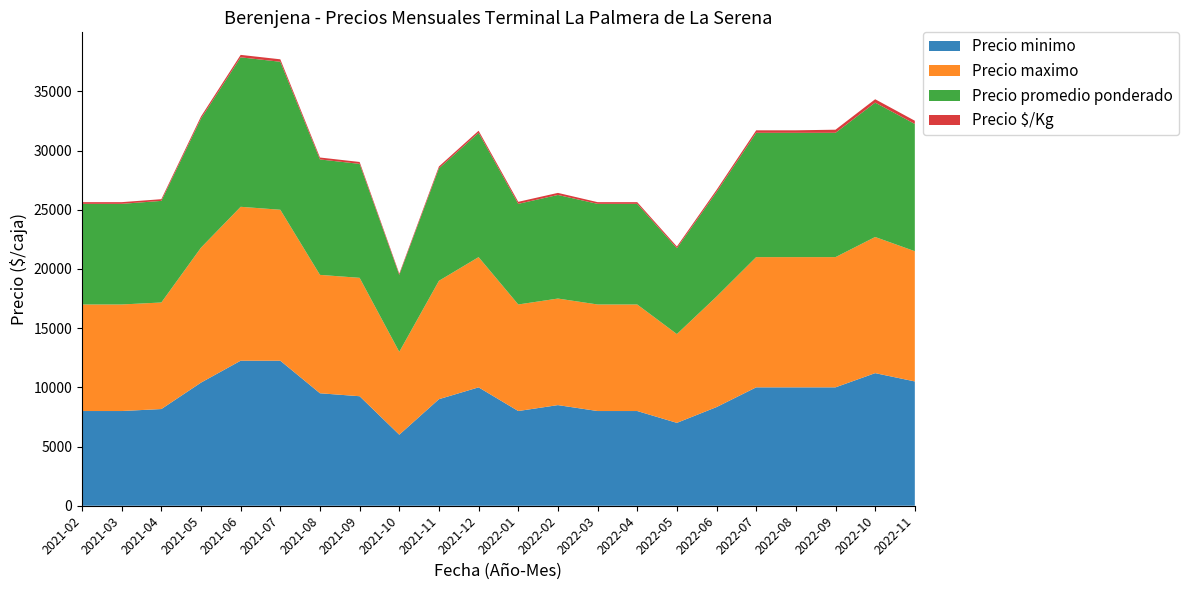

Reading right to left, list all the values displayed in this chart.

Precio minimo: 2022-11=10500	2022-10=11200	2022-09=10000	2022-08=10000	2022-07=10000	2022-06=8333	2022-05=7000	2022-04=8000	2022-03=8000	2022-02=8500	2022-01=8000	2021-12=10000	2021-11=9000	2021-10=6000	2021-09=9250	2021-08=9500	2021-07=12250	2021-06=12250	2021-05=10400	2021-04=8167	2021-03=8000	2021-02=8000
Precio maximo: 2022-11=11000	2022-10=11500	2022-09=11000	2022-08=11000	2022-07=11000	2022-06=9333	2022-05=7500	2022-04=9000	2022-03=9000	2022-02=9000	2022-01=9000	2021-12=11000	2021-11=10000	2021-10=7000	2021-09=10000	2021-08=10000	2021-07=12750	2021-06=13000	2021-05=11400	2021-04=9000	2021-03=9000	2021-02=9000
Precio promedio ponderado: 2022-11=10750	2022-10=11350	2022-09=10500	2022-08=10500	2022-07=10500	2022-06=8833	2022-05=7250	2022-04=8500	2022-03=8500	2022-02=8750	2022-01=8500	2021-12=10500	2021-11=9500	2021-10=6500	2021-09=9625	2021-08=9750	2021-07=12500	2021-06=12625	2021-05=10900	2021-04=8583	2021-03=8500	2021-02=8500
Precio $/Kg: 2022-11=269	2022-10=285	2022-09=262	2022-08=210	2022-07=210	2022-06=177	2022-05=145	2022-04=142	2022-03=142	2022-02=175	2022-01=170	2021-12=175	2021-11=158	2021-10=108	2021-09=161	2021-08=163	2021-07=208	2021-06=207	2021-05=180	2021-04=143	2021-03=142	2021-02=142